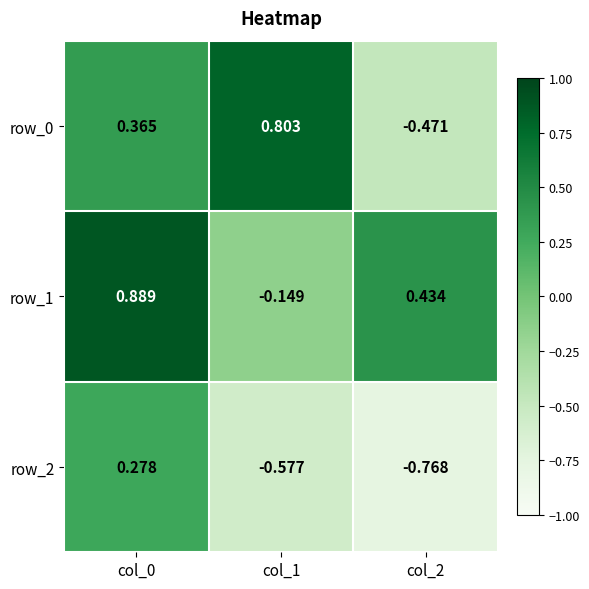

The value of row_2 at col_2 is -1.4. True or false?

False